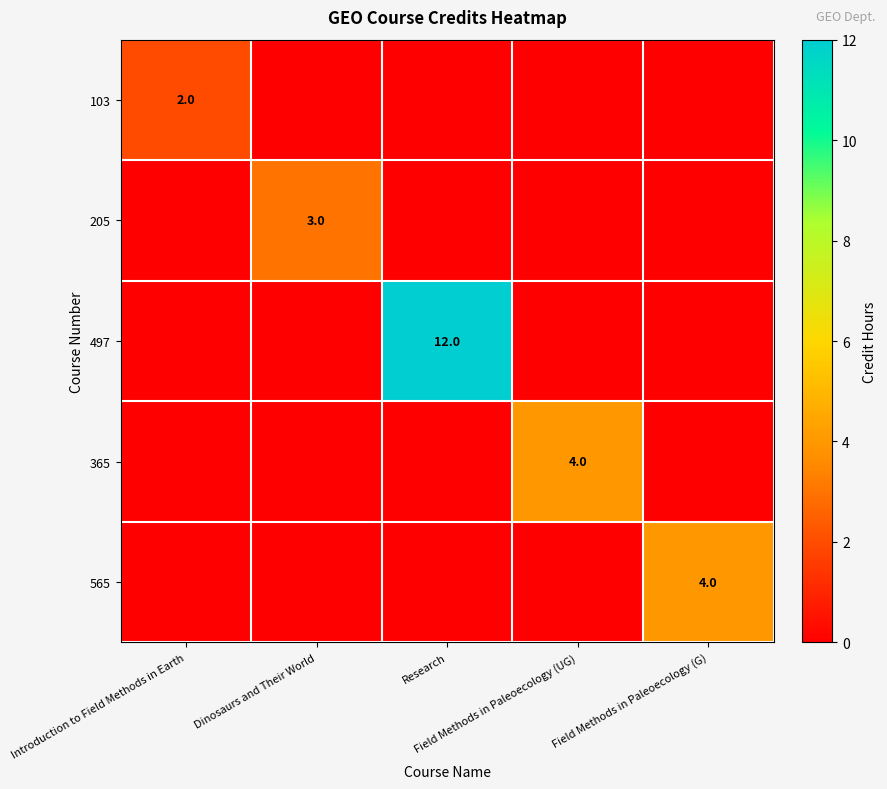

Is it true that 565 equals 0 at Dinosaurs and Their World?

True